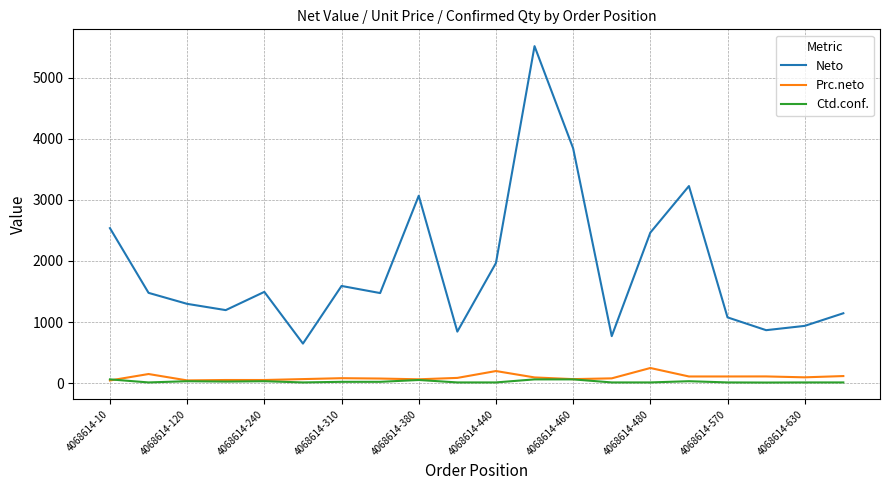

Count the number of data series in this chart.

3